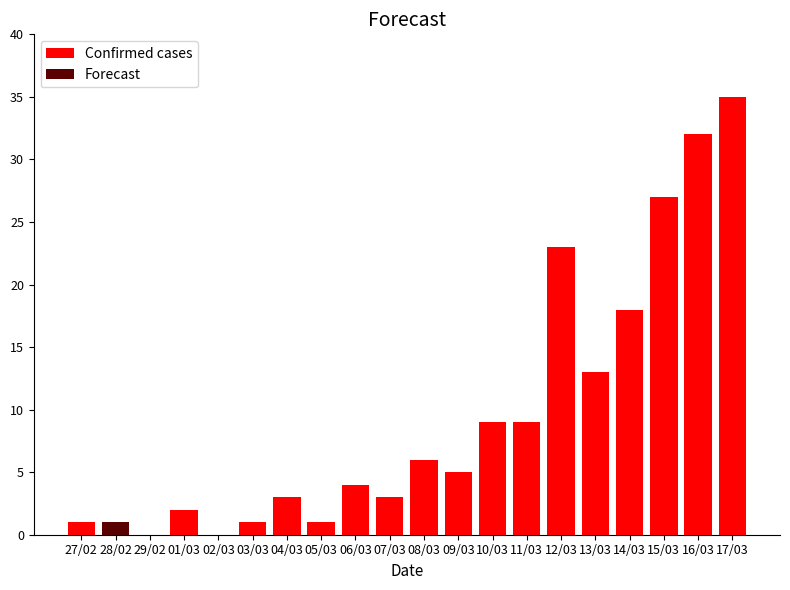

What is the label of the 4th bar from the right?

14/03